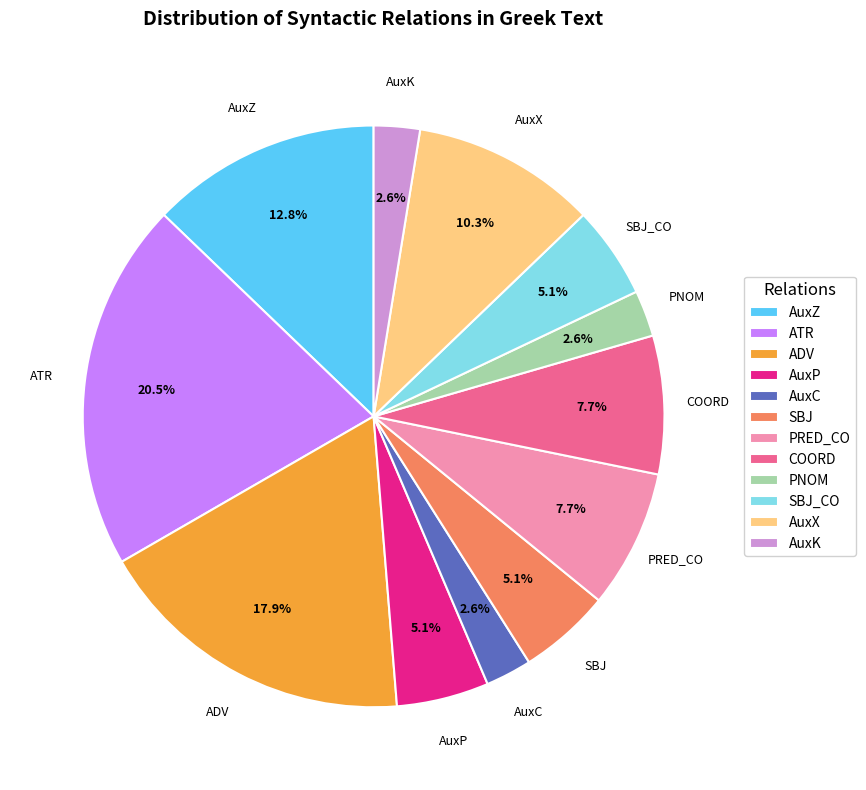

To the nearest percent, what portion does AuxP represent?

5%